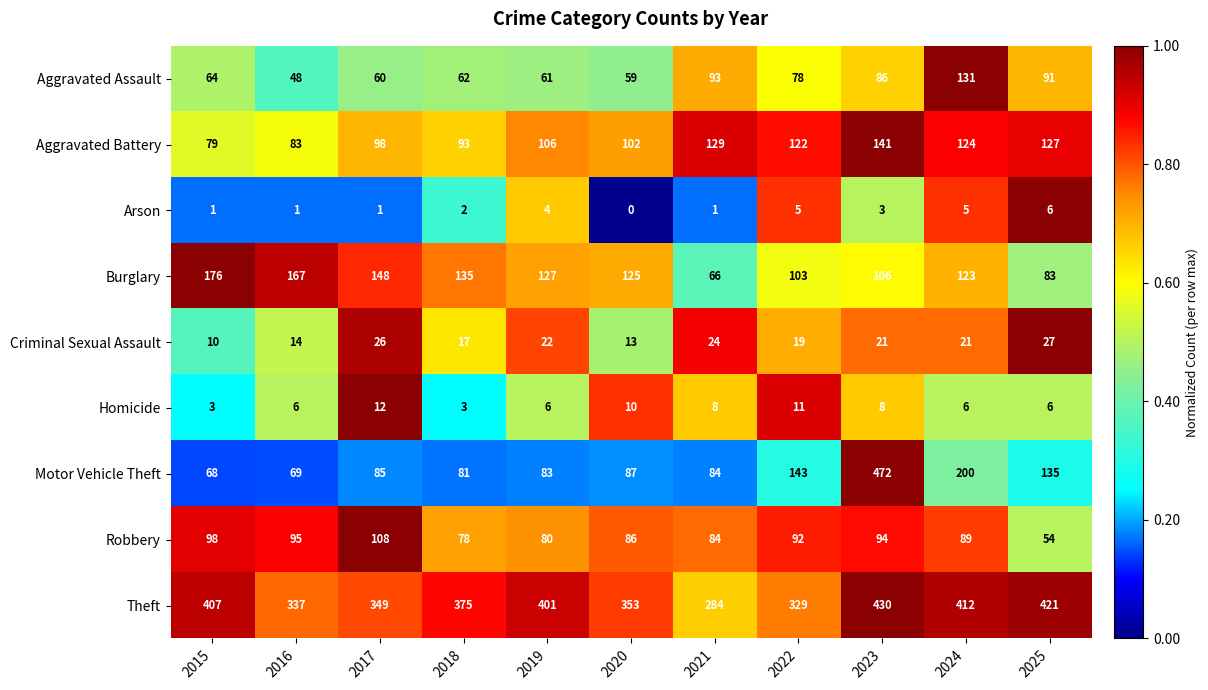

At which label does Aggravated Assault reach its peak?

2024